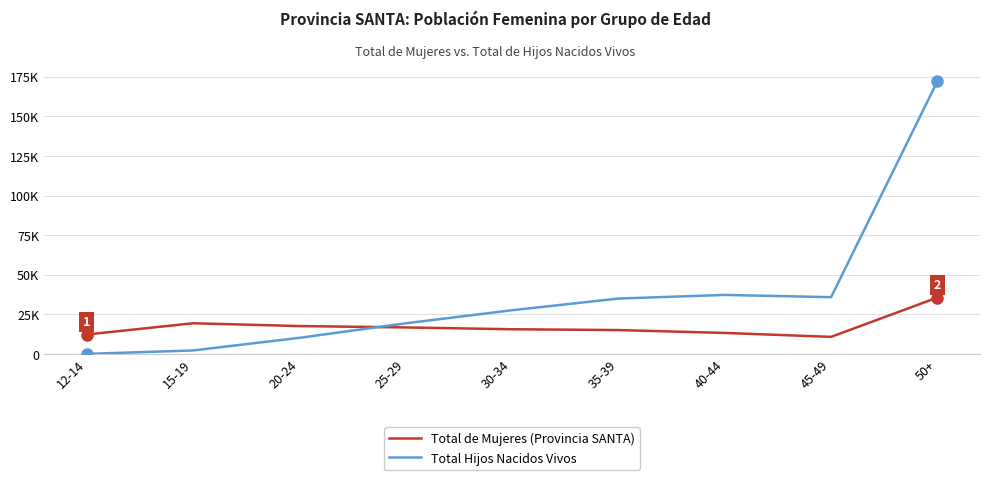

Between 40-44 and 50+, which series saw the biggest shift?

Total Hijos Nacidos Vivos